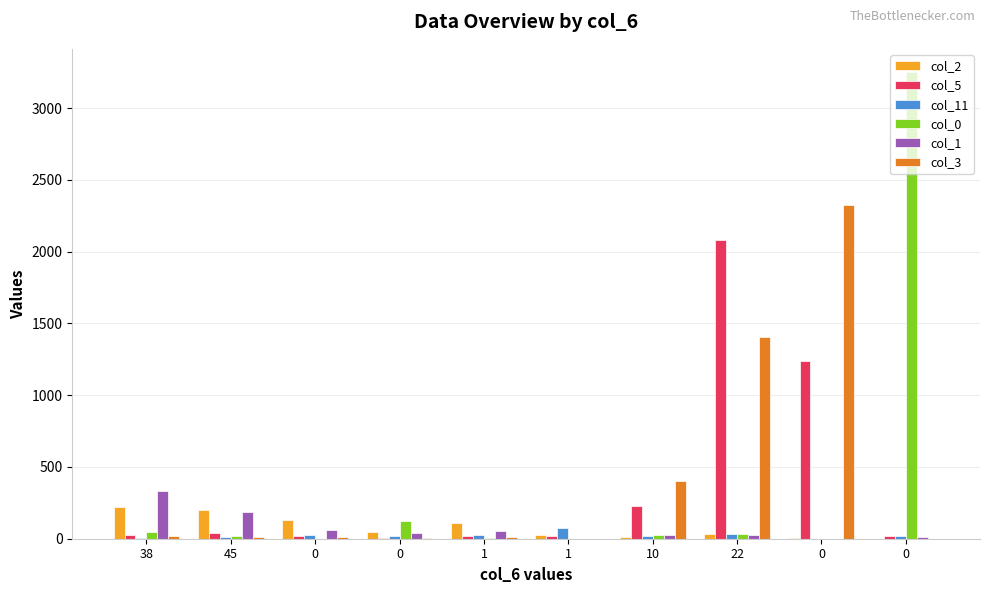

What is the label of the 2nd bar from the left?

45